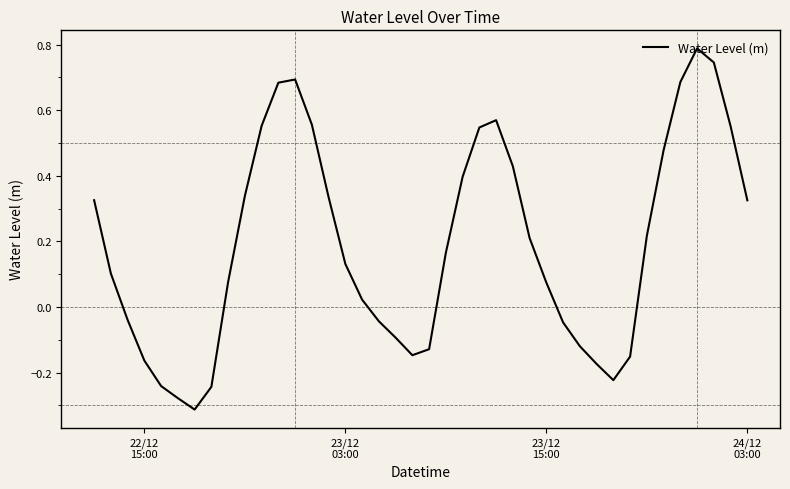

What is the greatest value displayed?

0.8